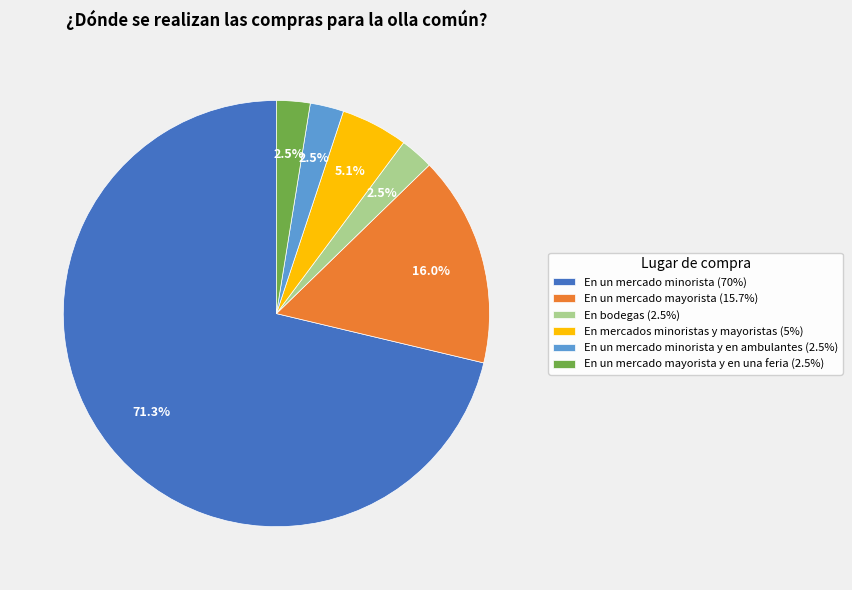

Is there any slice that represents more than half of the pie?

Yes